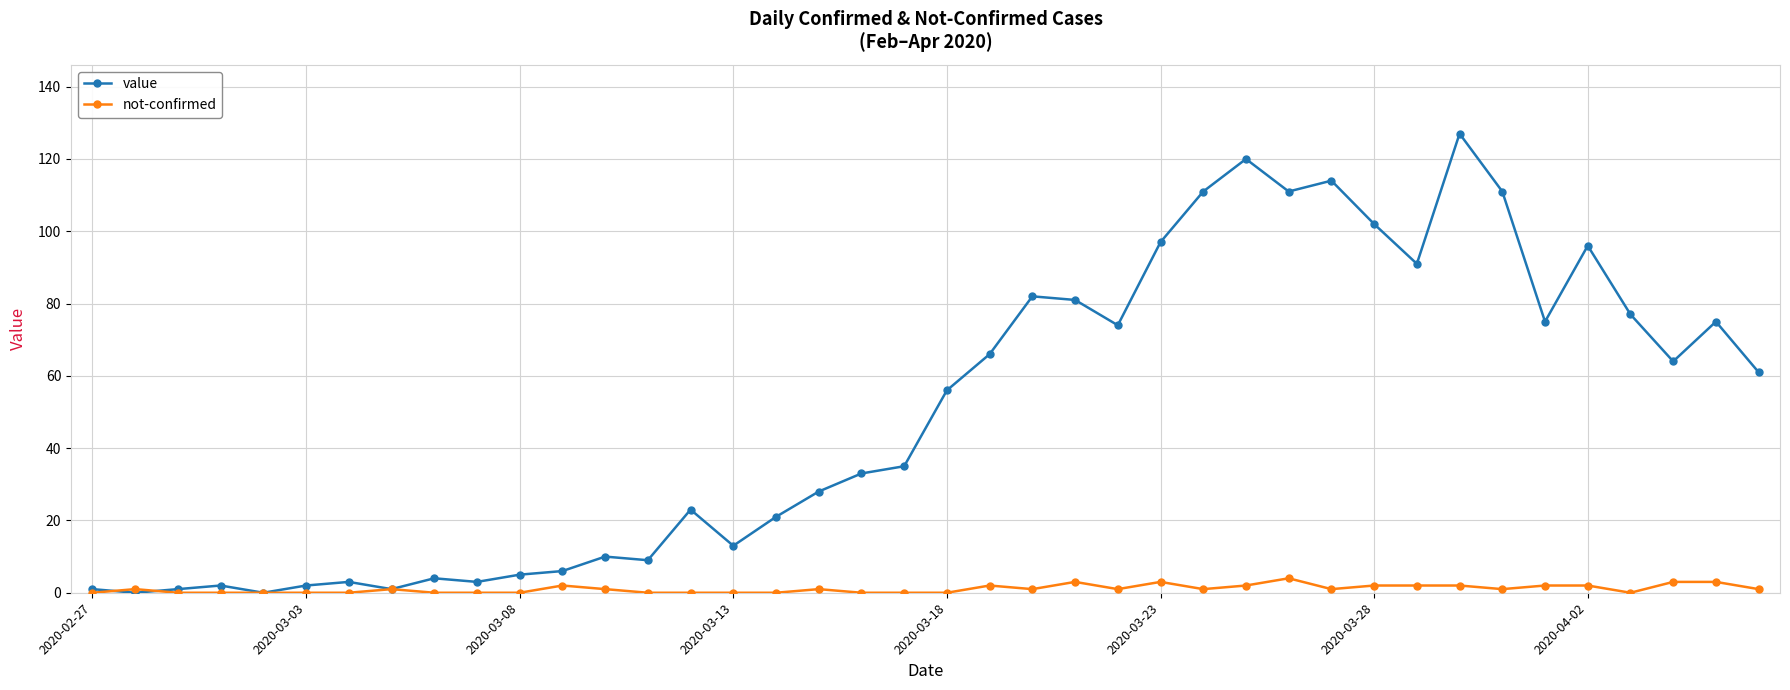

True or false: not-confirmed has more than 2 points higher than both neighbors.

True